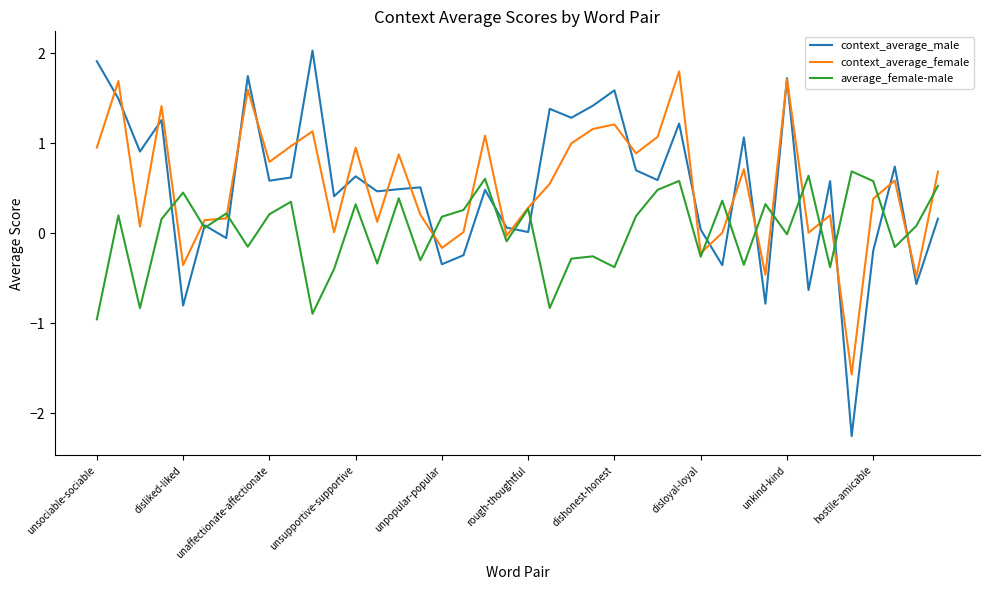

What is the highest value of the context_average_male series?

2.0